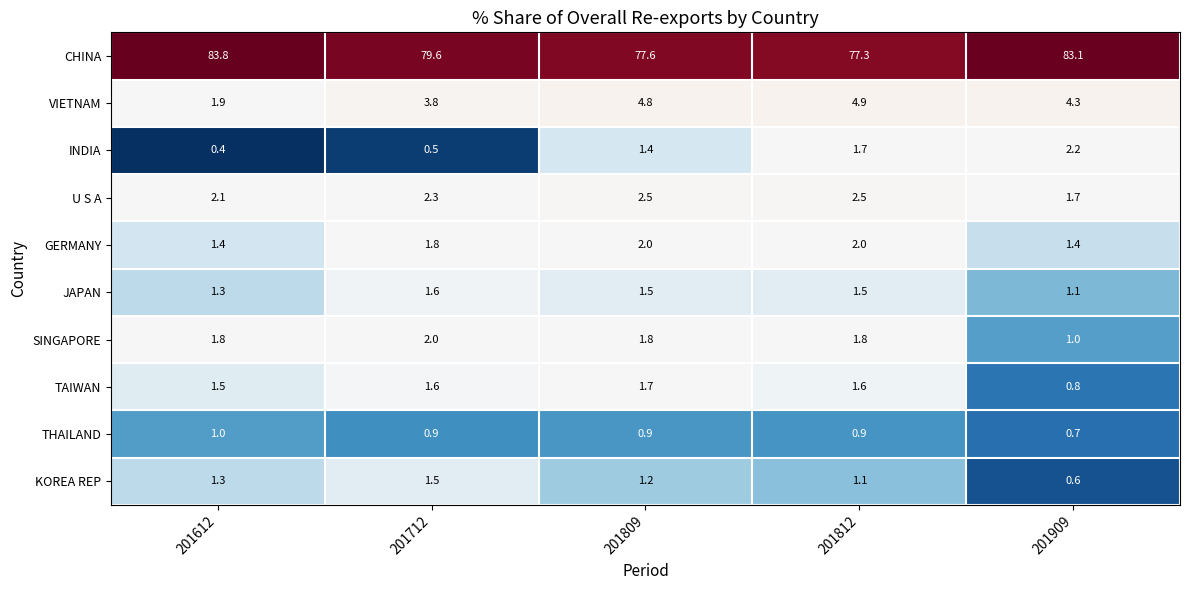

What is the sum of the TAIWAN values at 201712 and 201612?

3.1